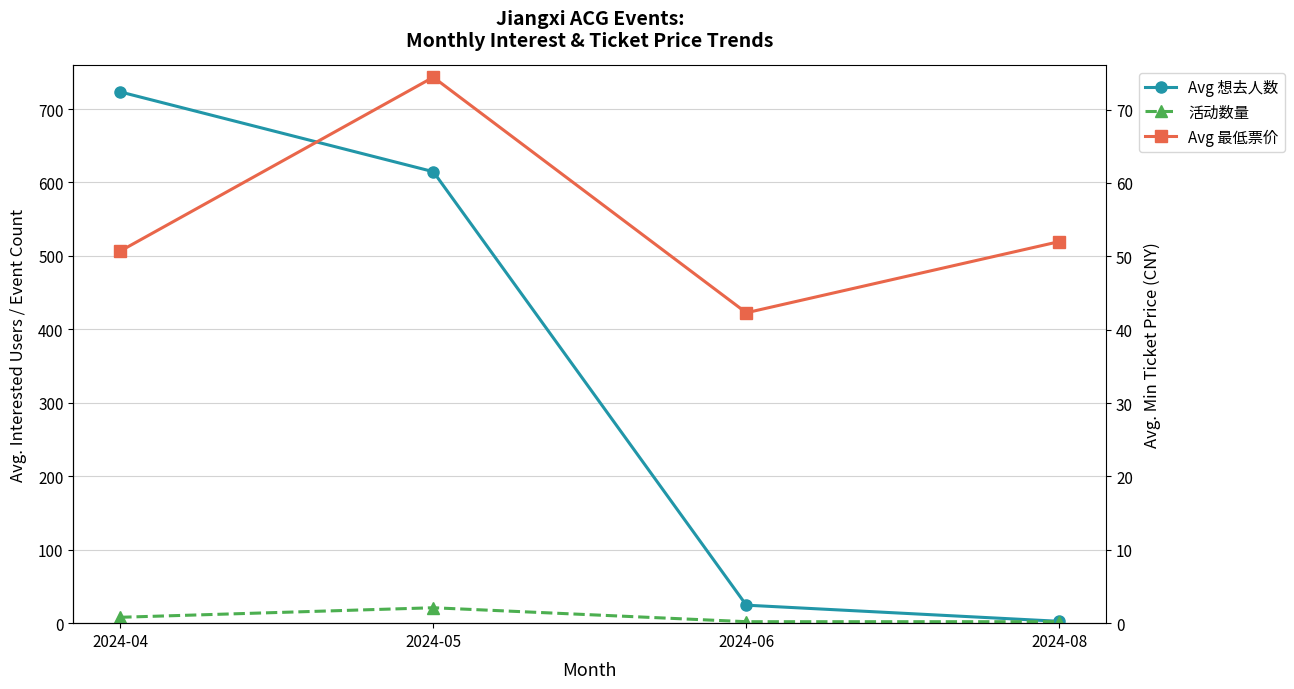

Which series has the largest total across all categories?

Avg 想去人数